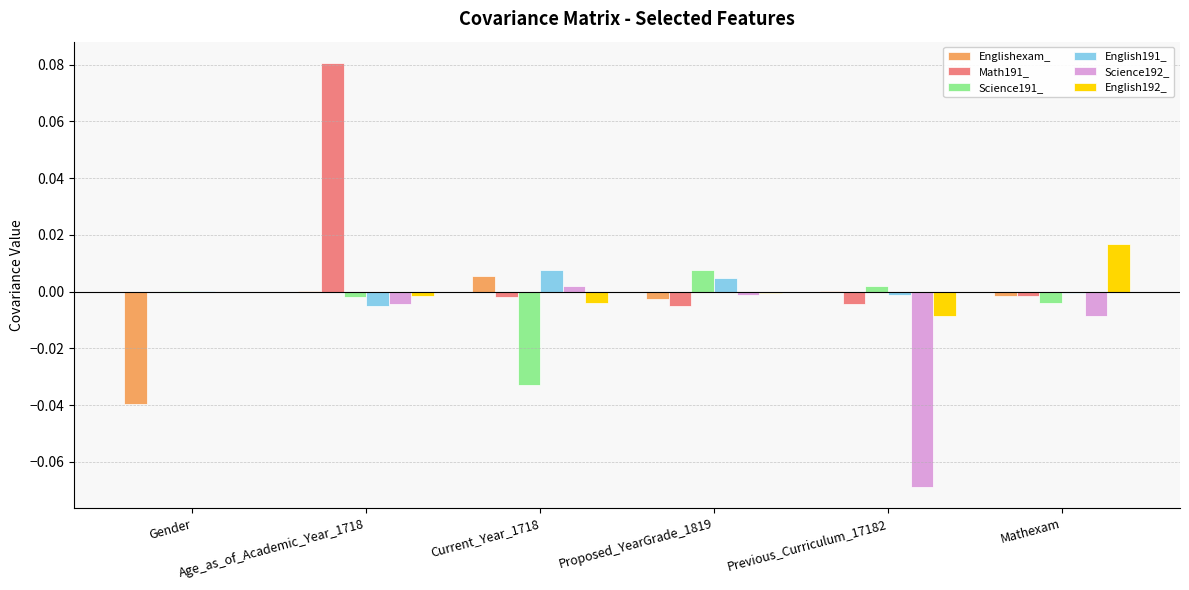

List the series in order of their peak value, lowest first.

Science192_, Englishexam_, Science191_, English191_, English192_, Math191_